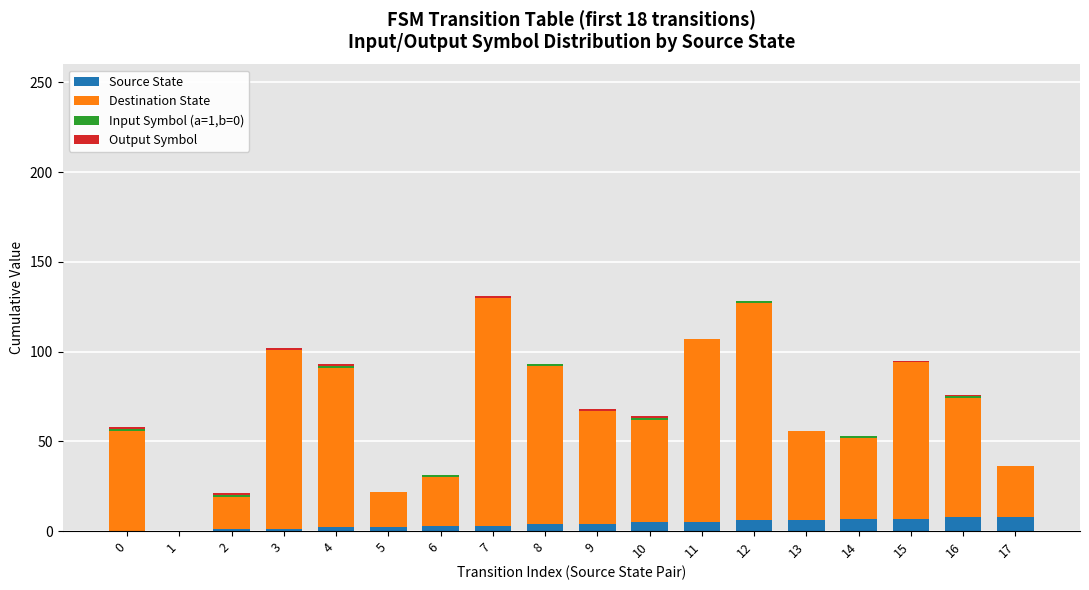

The Output Symbol series shows -1 at 11. True or false?

False